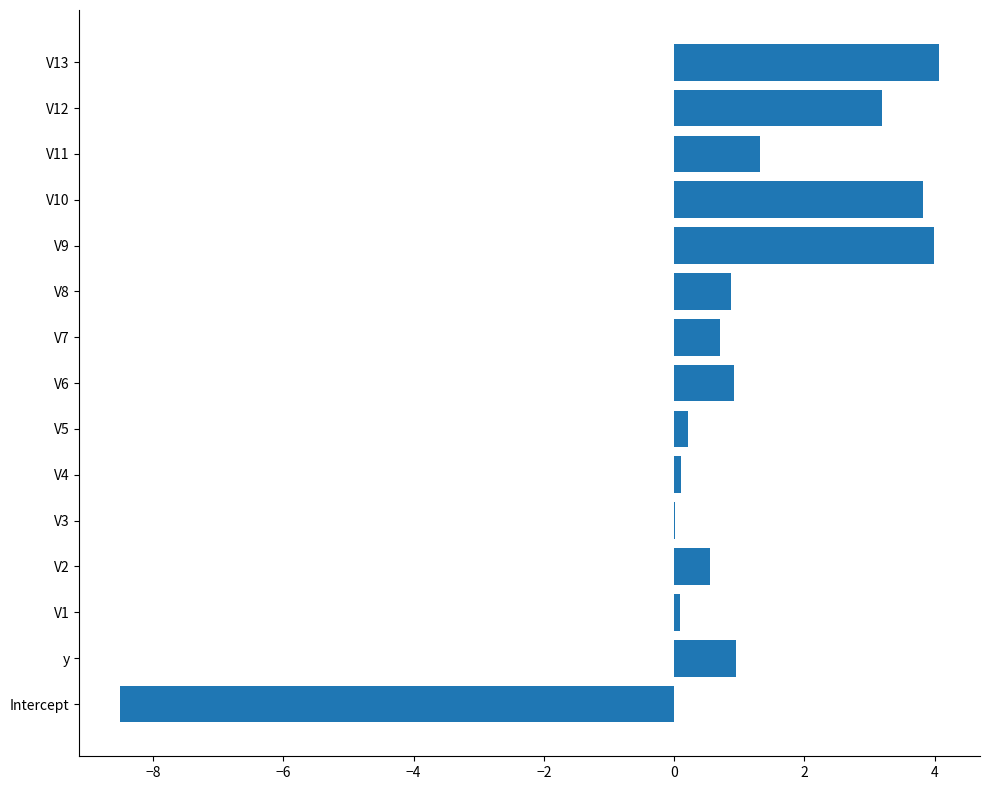

What is the sum of all values?

12.3